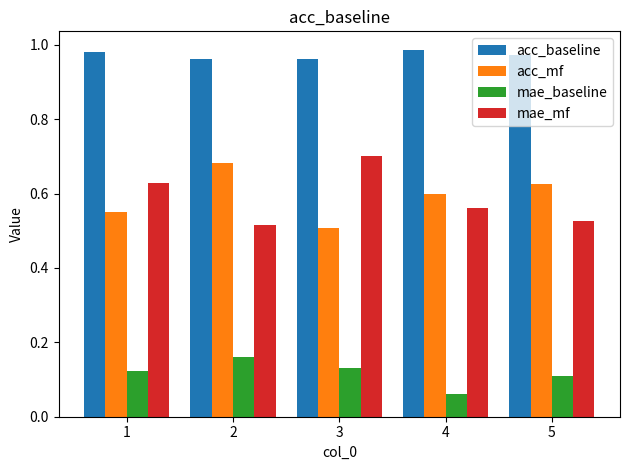

At how many categories does at least one series exceed 0?

5